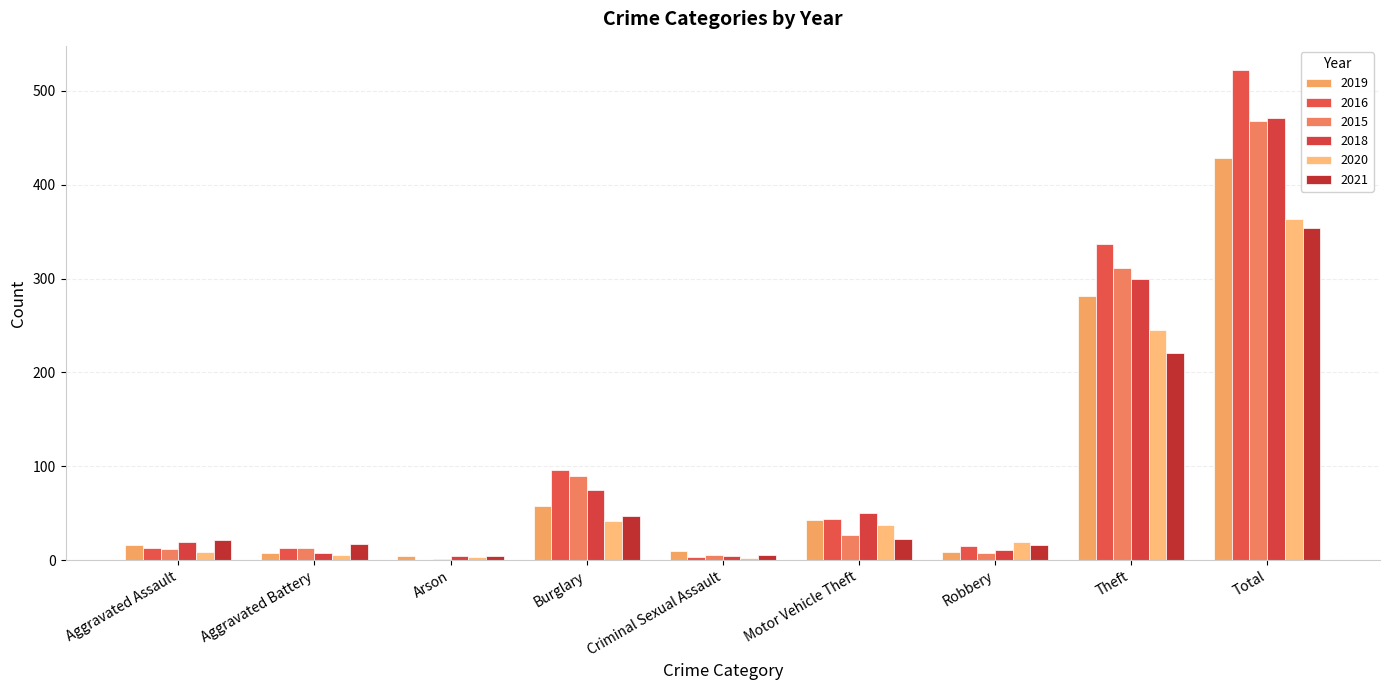

How many groups of bars are there?

9